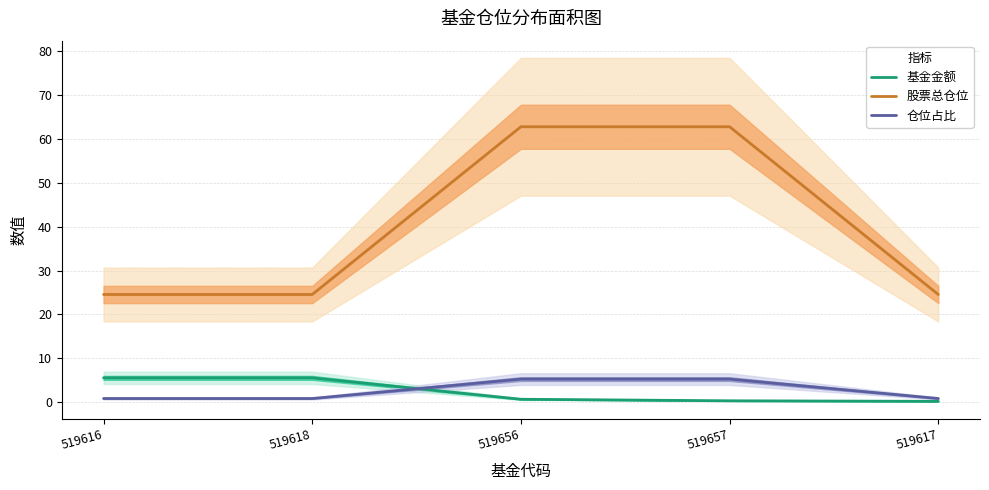

What value does the 仓位占比 series have at 519656?

5.3